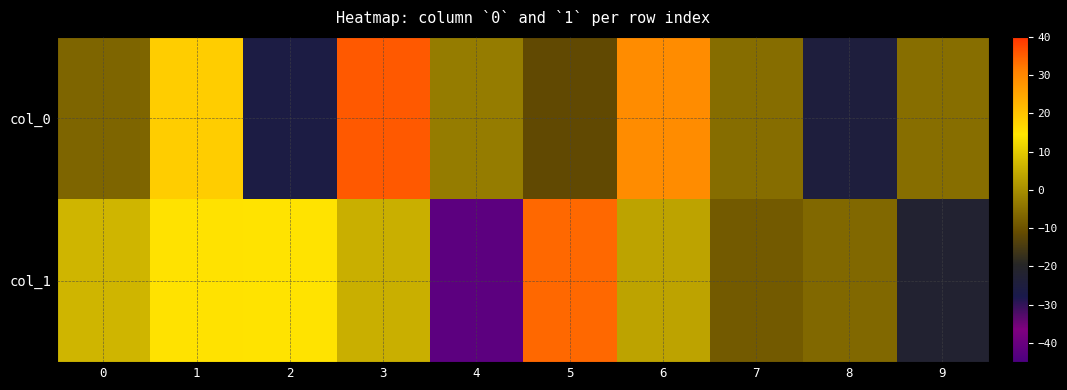

Rank the series at 6 from lowest to highest value.

col_1, col_0